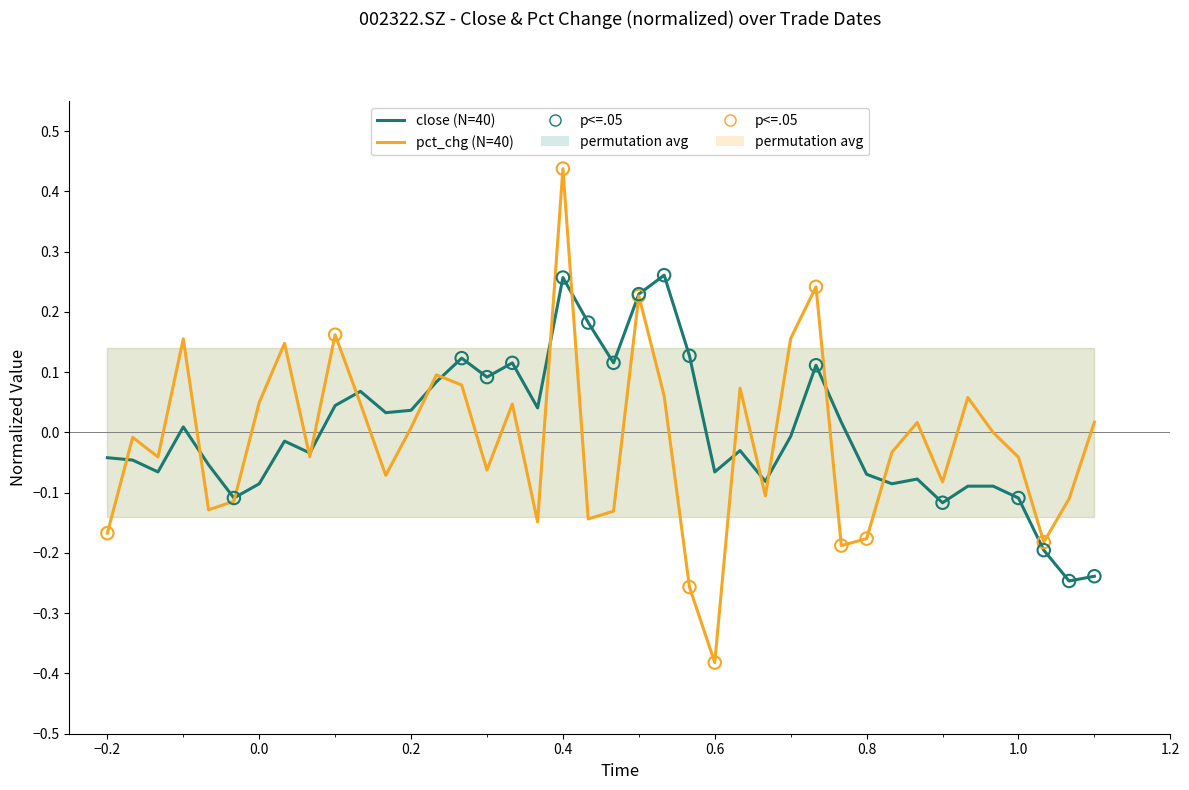

Which series contains the highest Y value?

pct_chg